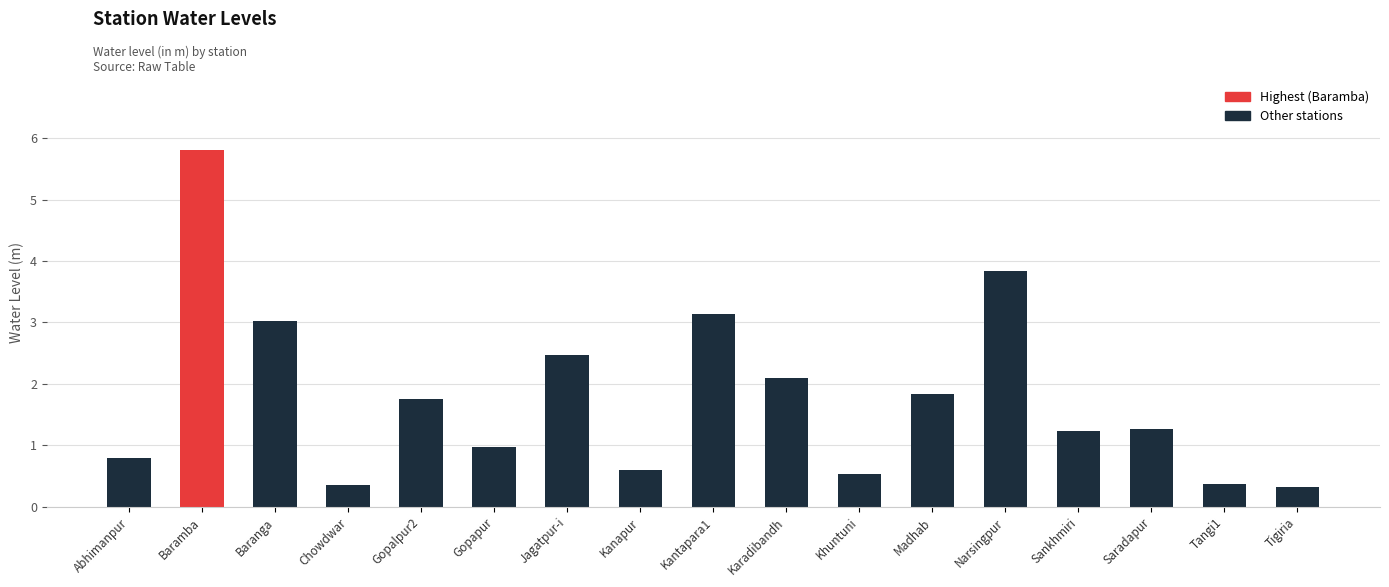

What is the average value?

1.8